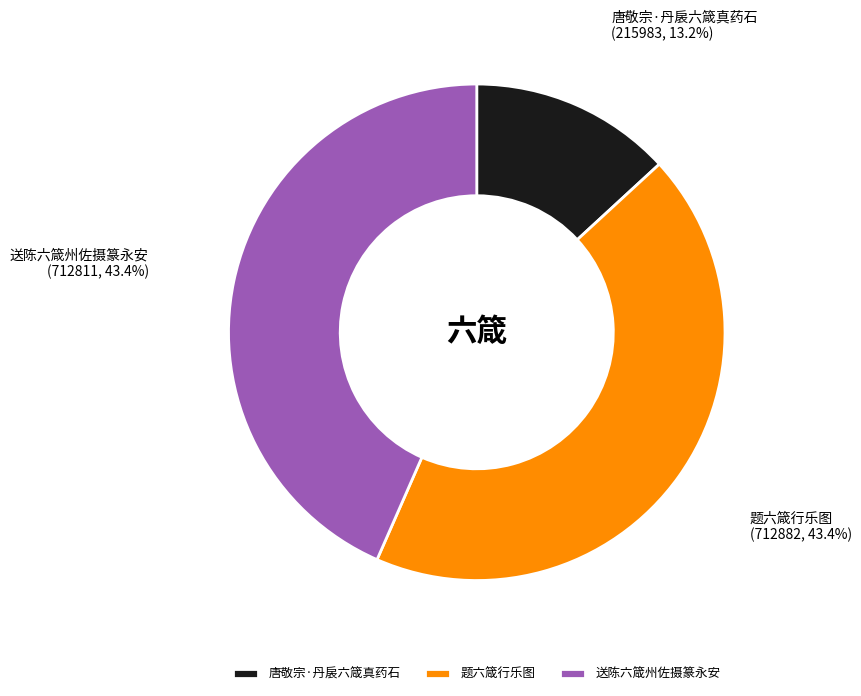

What percentage is NOT represented by 唐敬宗·丹扆六箴真药石?

86.8%